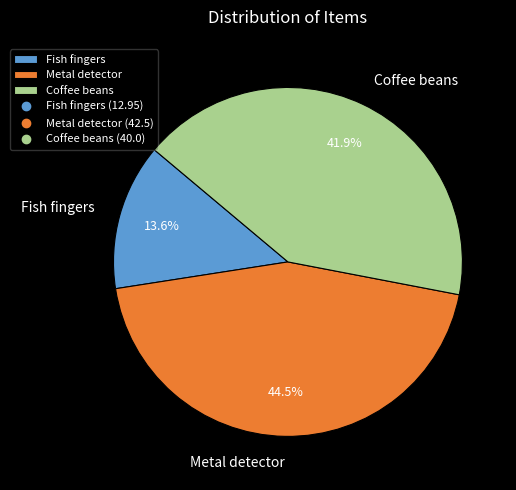

To the nearest percent, what is the combined percentage of Metal detector and Coffee beans?

86%